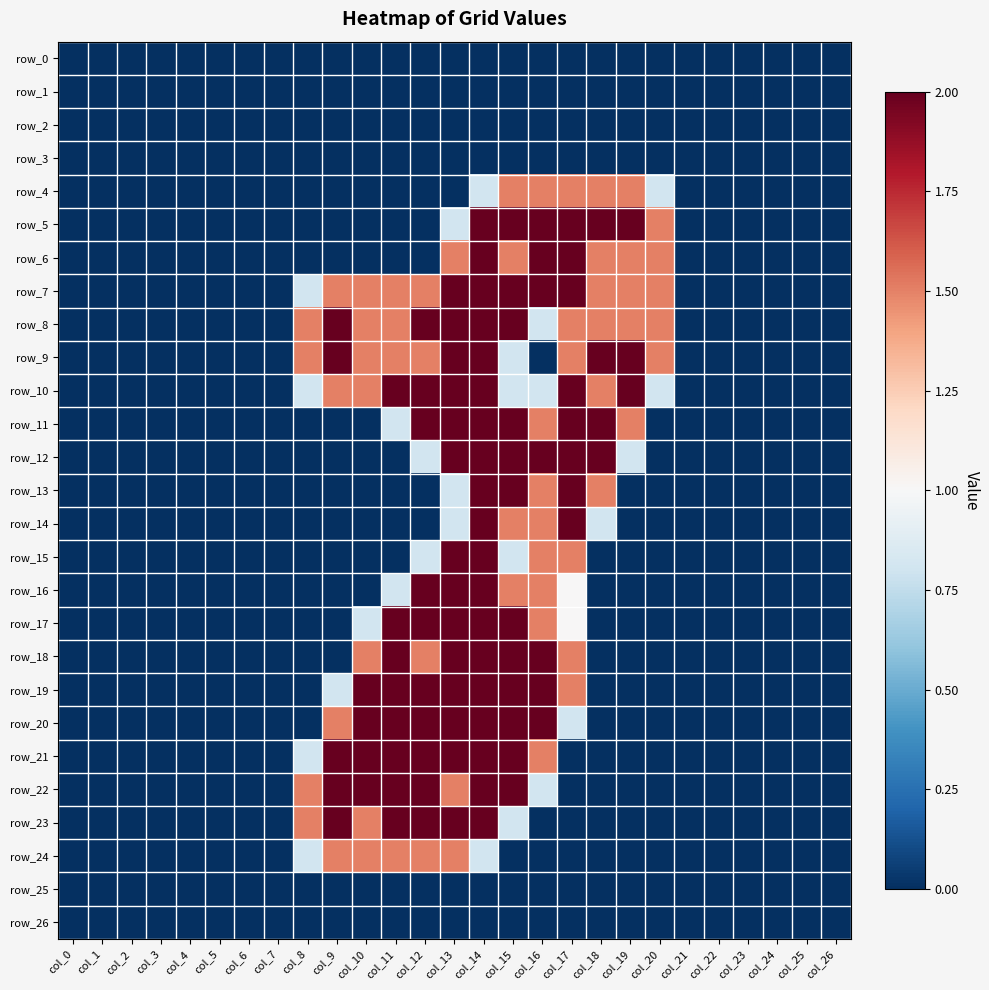

At which category does the chart reach its minimum across all series?

col_0